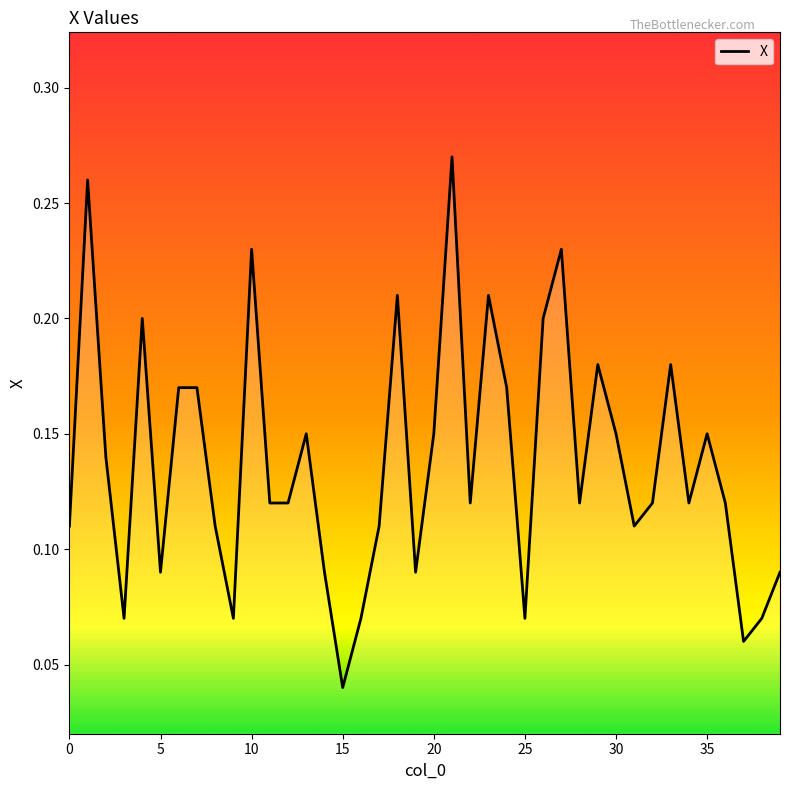

Is this an area chart (filled region under the line)?

No